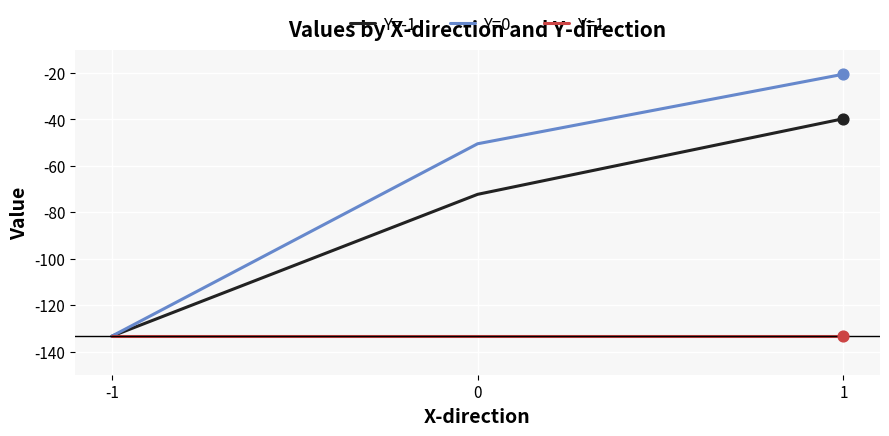

Which series changed the most between -1 and 1?

Y=0